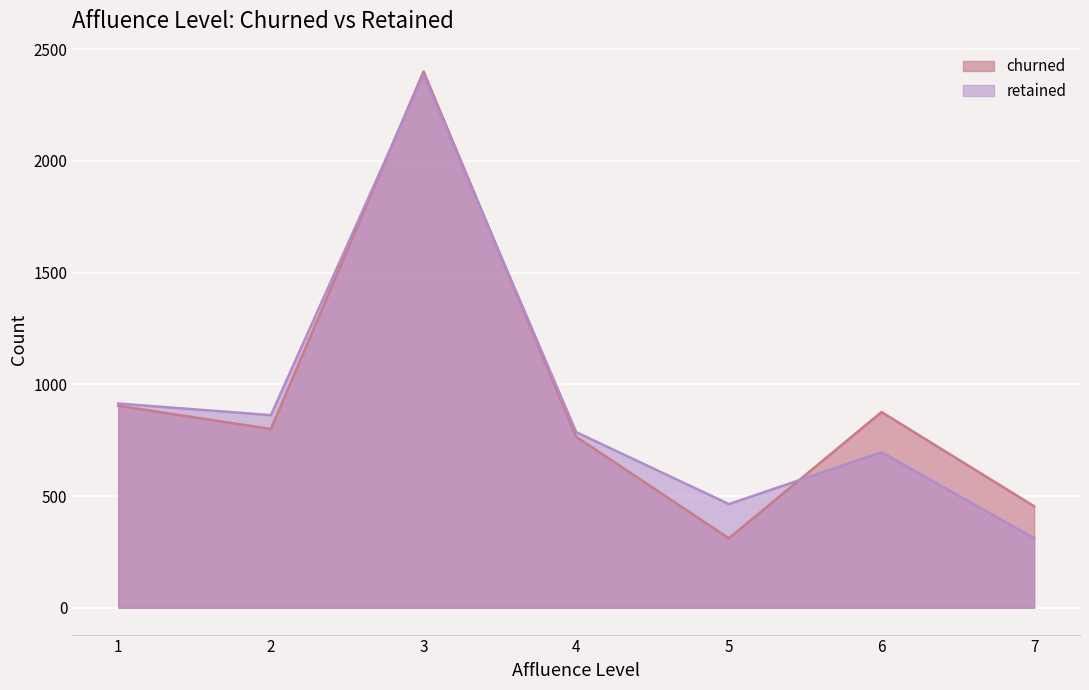

List the series in order of their peak value, lowest first.

retained, churned